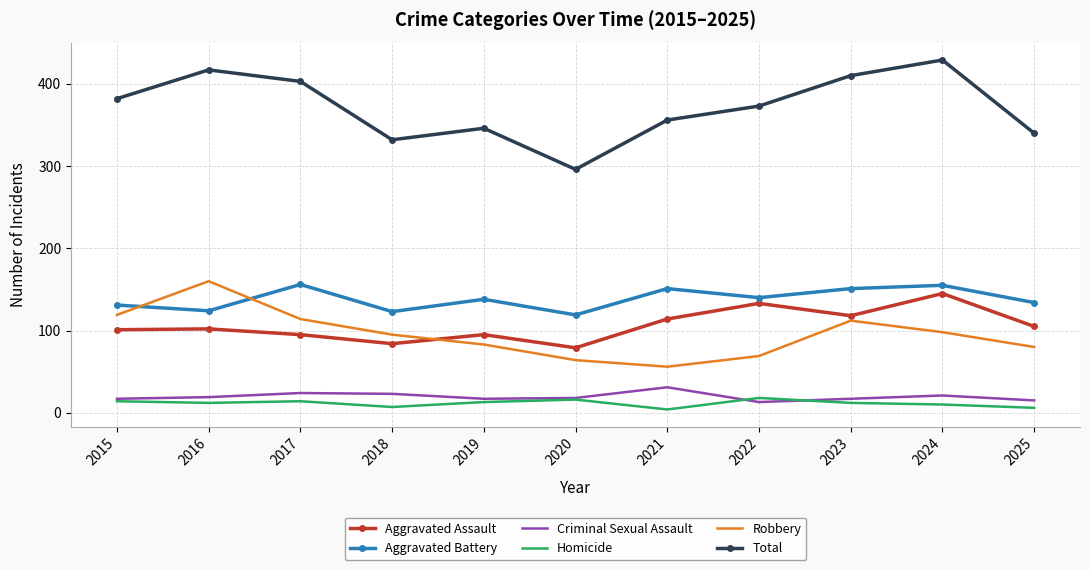

What are all the series names shown in the legend?

Aggravated Assault, Aggravated Battery, Criminal Sexual Assault, Homicide, Robbery, Total